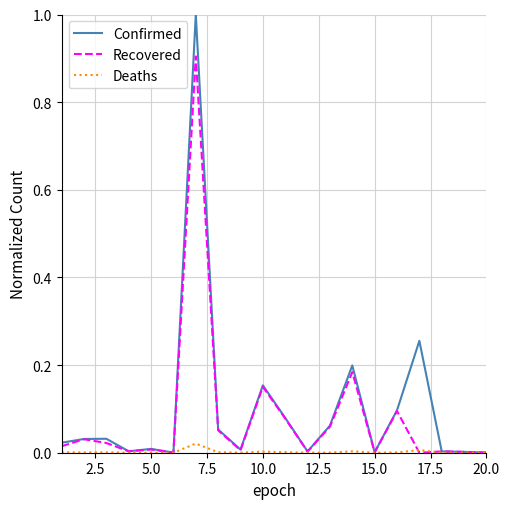

Rank the series by their maximum value, from lowest to highest.

Deaths, Recovered, Confirmed